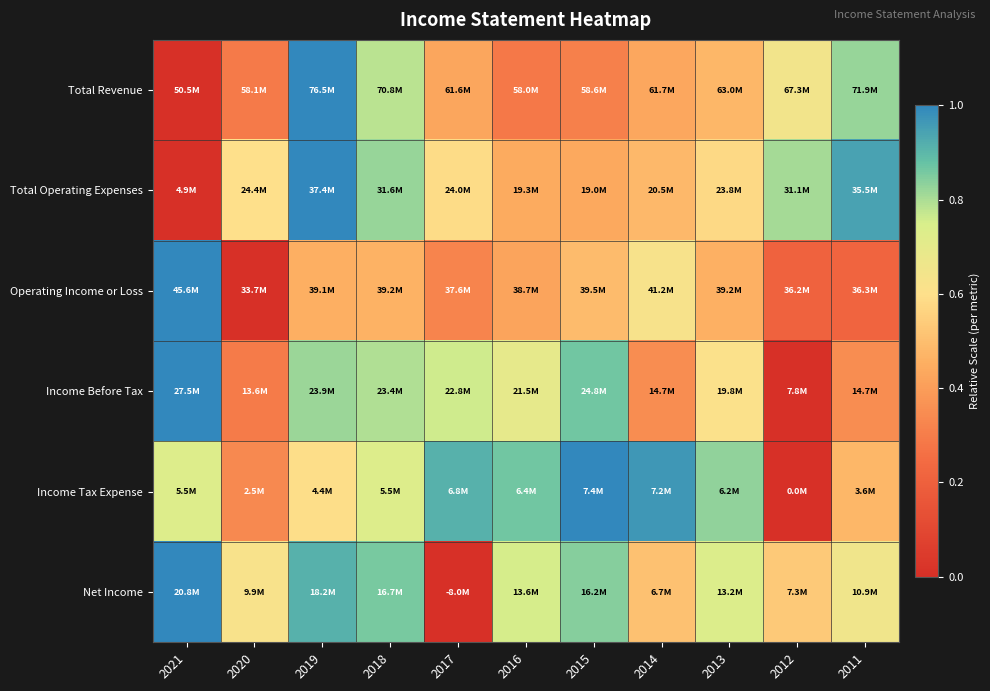

At which category is the sum across all series the highest?

2019